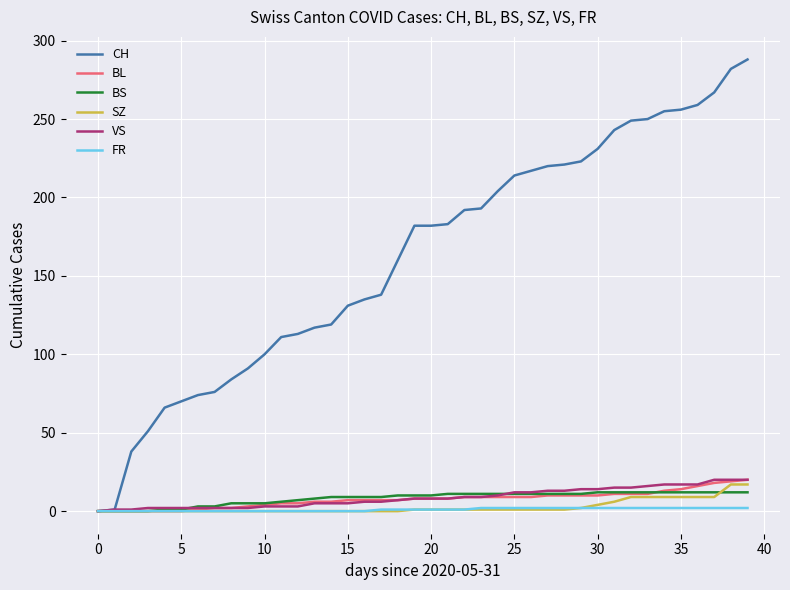

Which series has the largest total across all categories?

CH